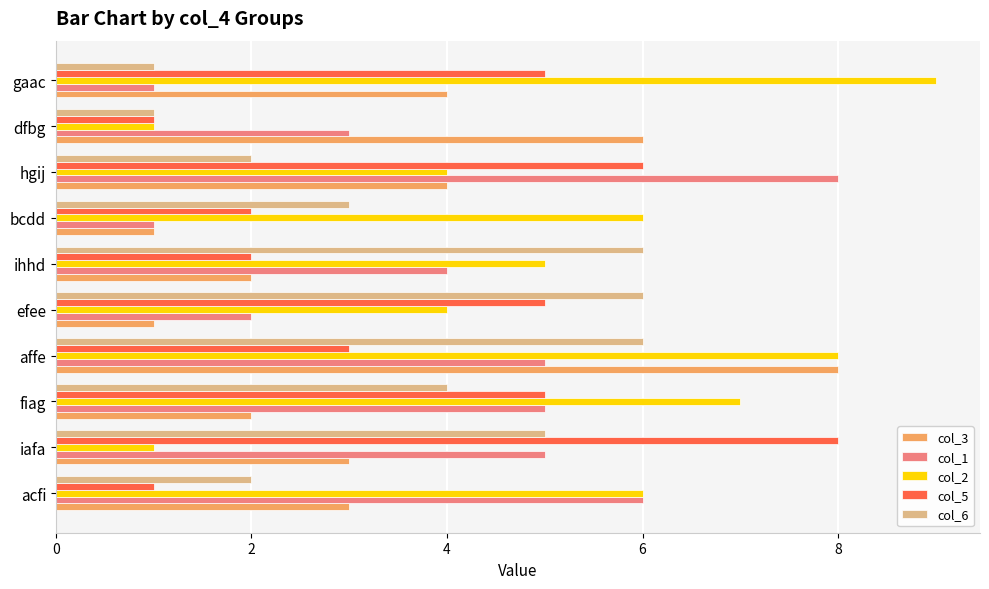

What is the minimum value shown in the chart?

1